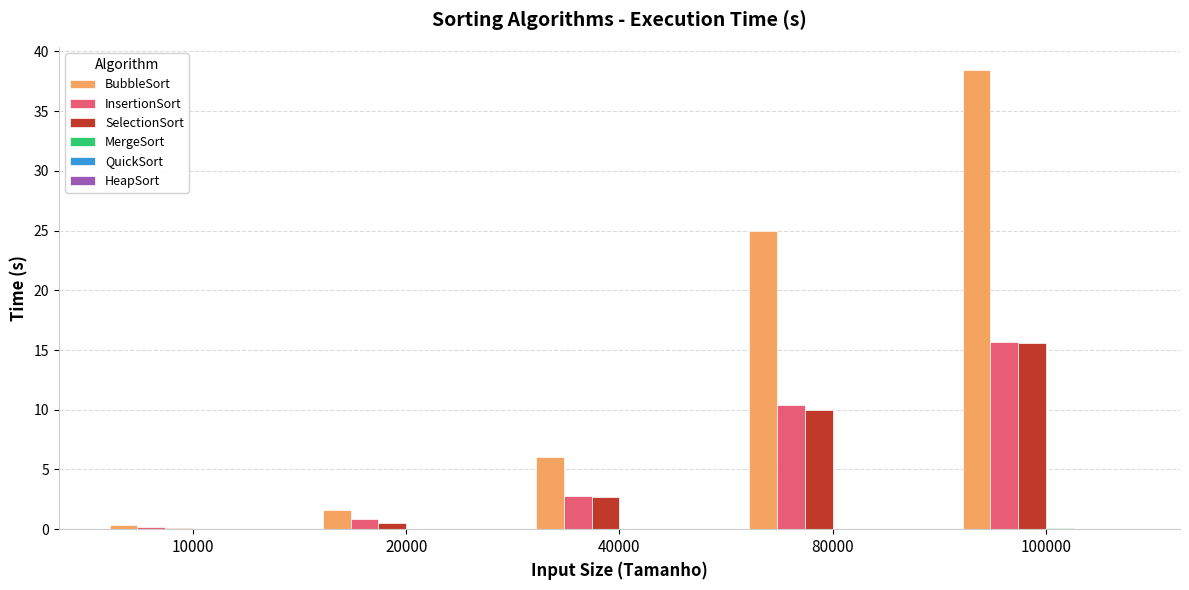

At which label is SelectionSort closest to 7?

80000